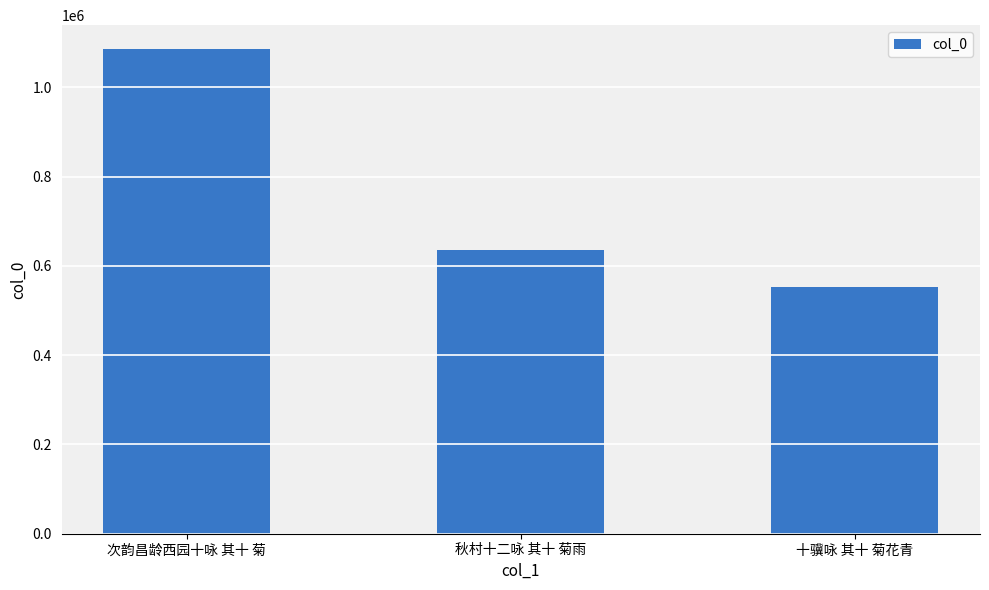

True or false: the data shows 635563 at 秋村十二咏 其十 菊雨.

True